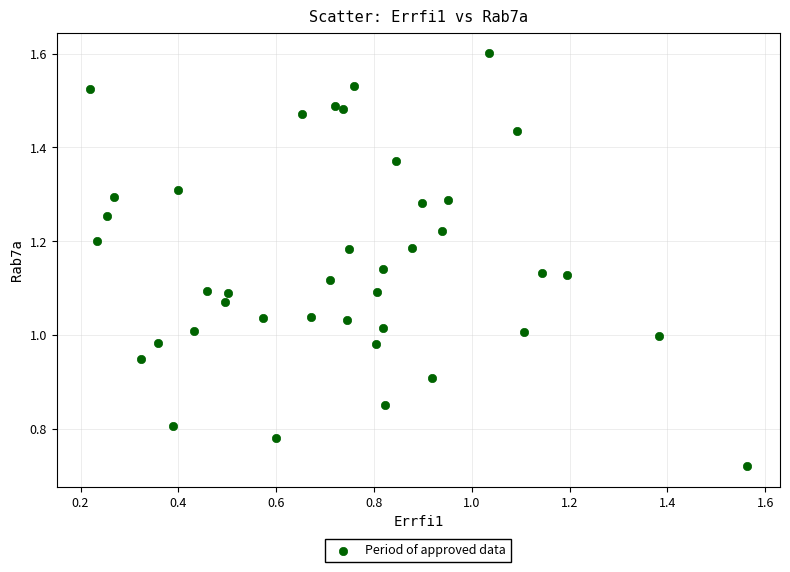

How many points are shown in the scatter plot?

40